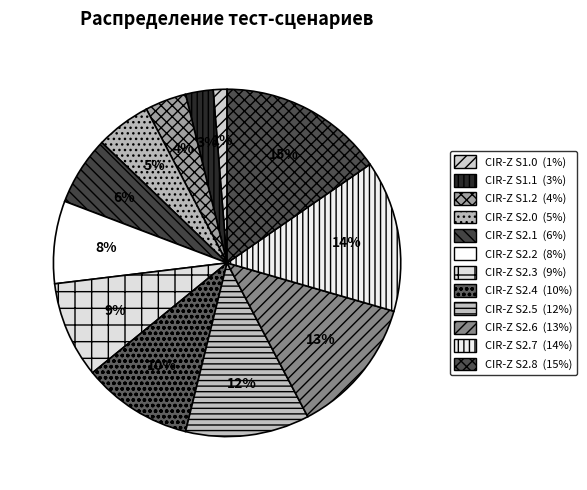

Which slice is the smallest?

CIR-Z S1.0